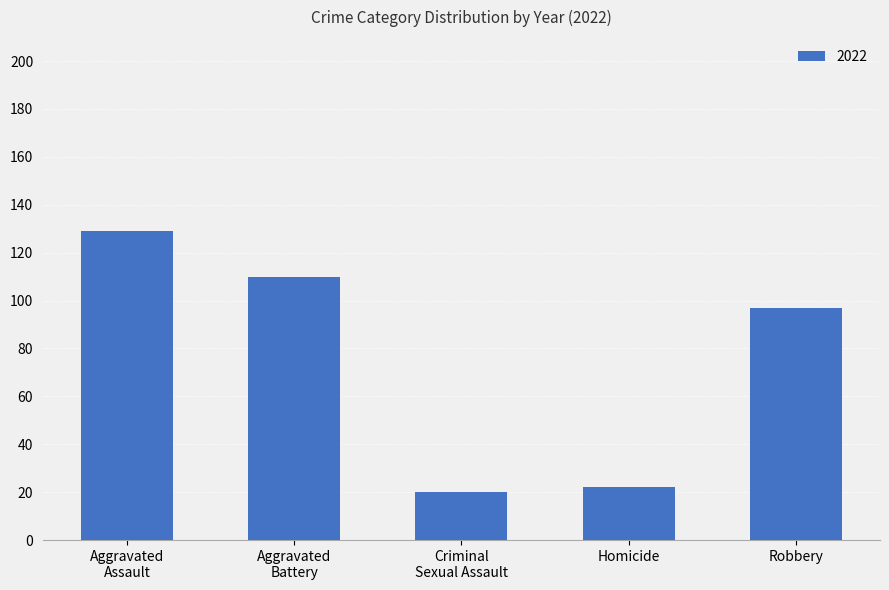

What is the label of the 4th bar from the left?

Homicide